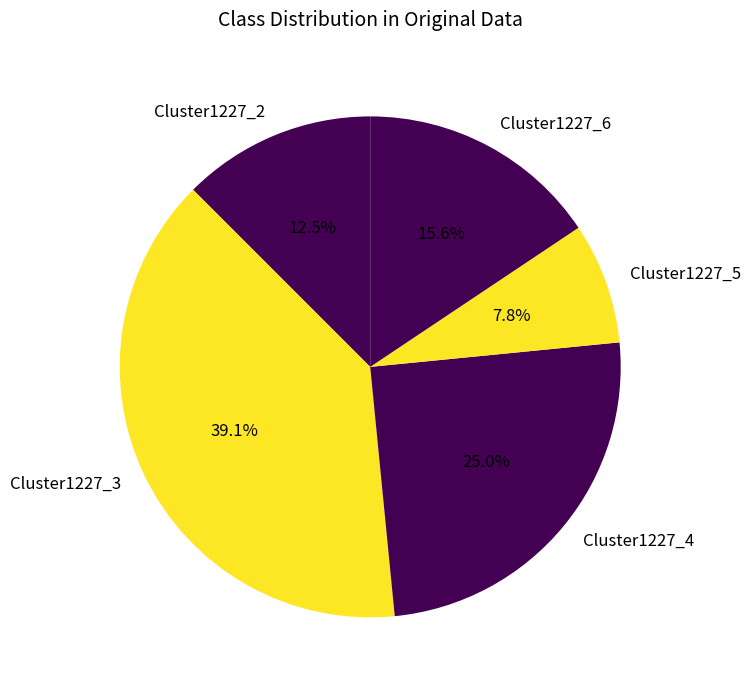

How many segments does this pie chart have?

5